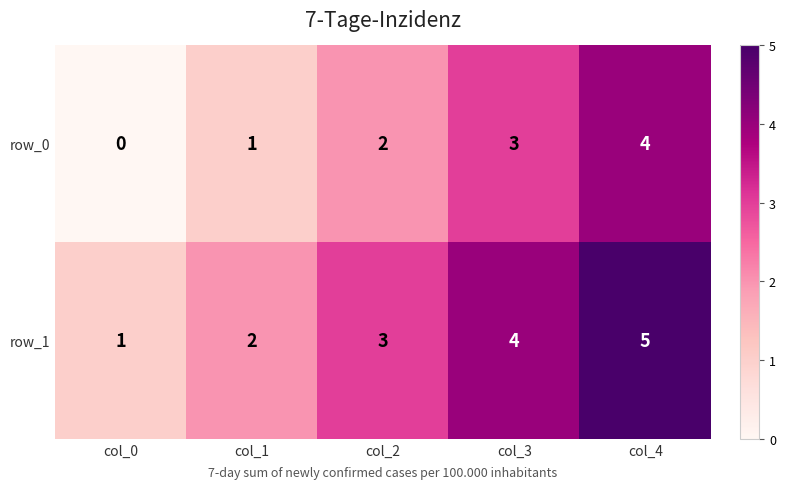

What is the spread (max minus min) of values at col_0?

1